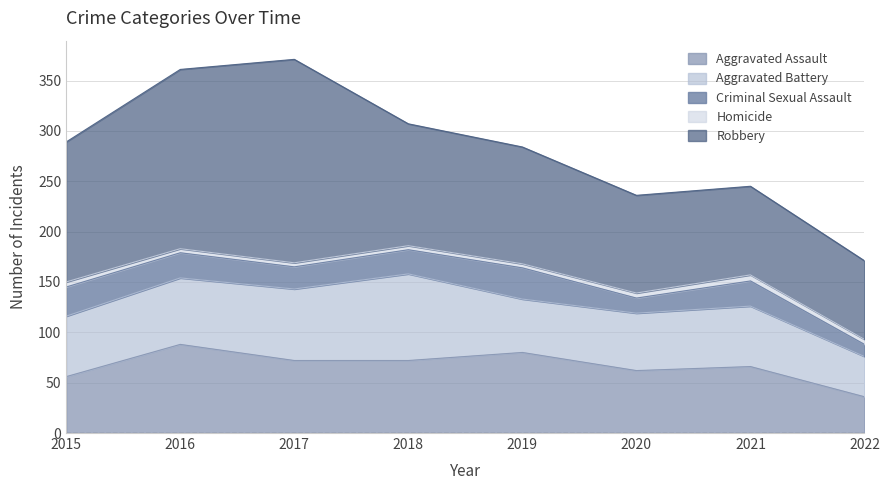

What is the smallest value displayed?

4